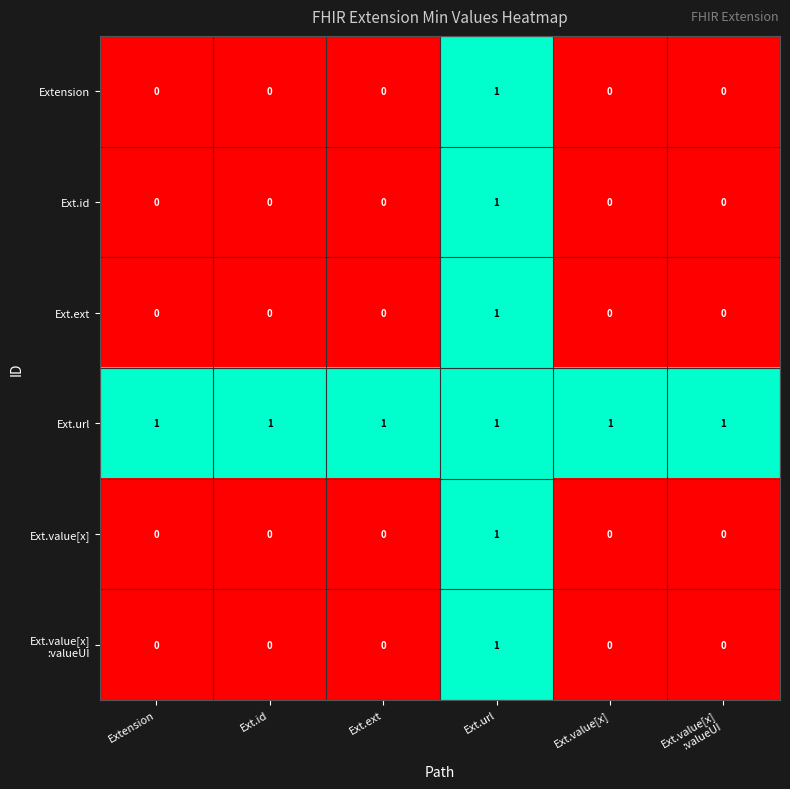

What is the sum of all Ext.url values?

6